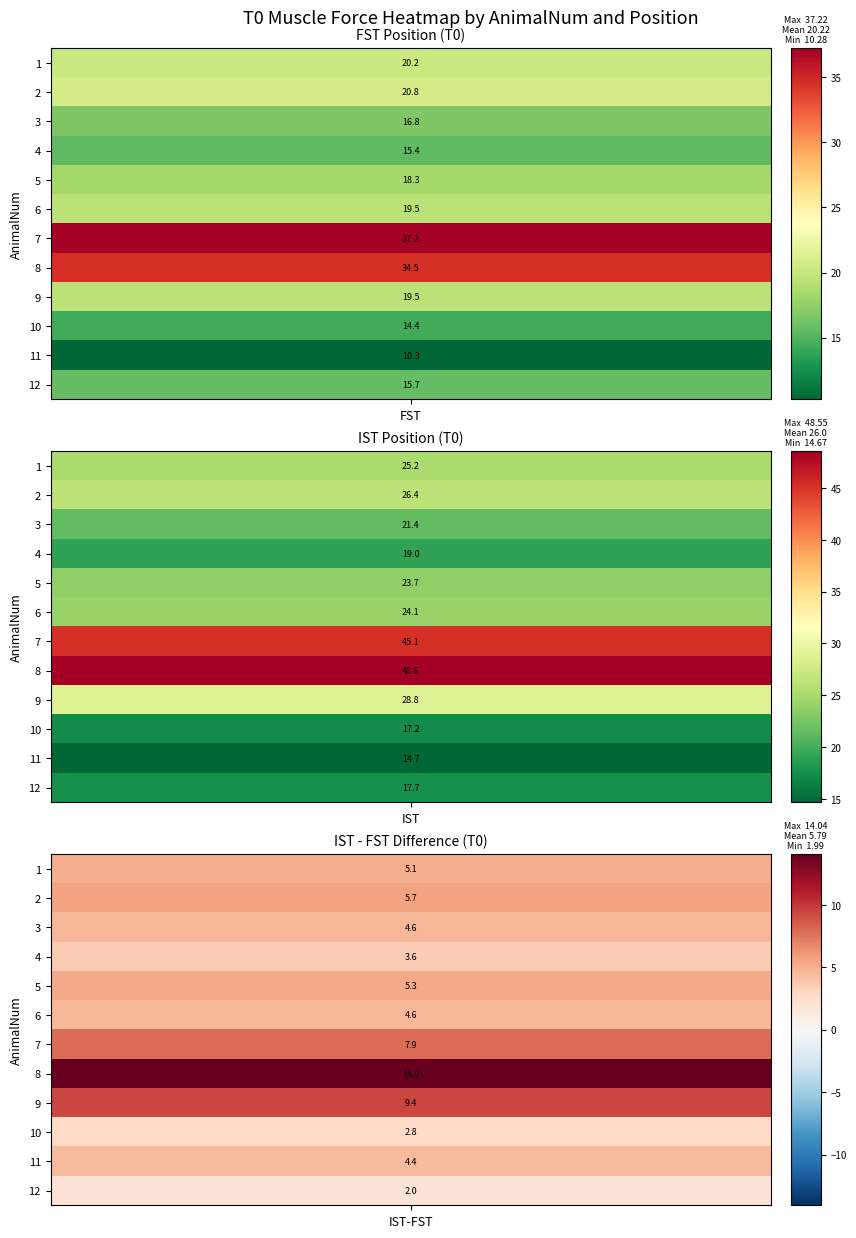

The 9 series shows 19.5 at FST. True or false?

True